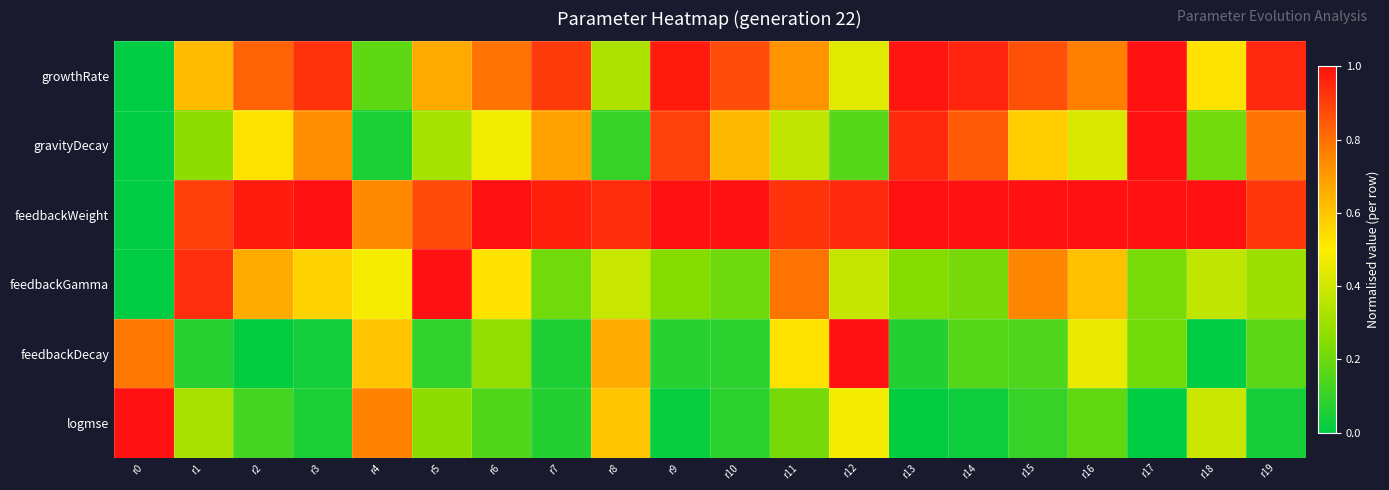

Reading right to left, list all the values displayed in this chart.

growthRate: r19=0.9	r18=0.5	r17=1.0	r16=0.8	r15=0.9	r14=1.0	r13=1.0	r12=0.4	r11=0.7	r10=0.9	r9=1.0	r8=0.3	r7=0.9	r6=0.8	r5=0.7	r4=0.2	r3=0.9	r2=0.8	r1=0.6	r0=0.0
gravityDecay: r19=0.8	r18=0.2	r17=1.0	r16=0.4	r15=0.6	r14=0.8	r13=0.9	r12=0.2	r11=0.4	r10=0.6	r9=0.9	r8=0.1	r7=0.7	r6=0.5	r5=0.3	r4=0.1	r3=0.7	r2=0.5	r1=0.3	r0=0.0
feedbackWeight: r19=0.9	r18=1.0	r17=1.0	r16=1.0	r15=1.0	r14=1.0	r13=1.0	r12=0.9	r11=0.9	r10=1.0	r9=1.0	r8=0.9	r7=1.0	r6=1.0	r5=0.9	r4=0.7	r3=1.0	r2=1.0	r1=0.9	r0=0.0
feedbackGamma: r19=0.3	r18=0.4	r17=0.2	r16=0.6	r15=0.8	r14=0.2	r13=0.2	r12=0.4	r11=0.8	r10=0.2	r9=0.2	r8=0.4	r7=0.2	r6=0.5	r5=1.0	r4=0.5	r3=0.6	r2=0.7	r1=0.9	r0=0.0
feedbackDecay: r19=0.2	r18=0.0	r17=0.2	r16=0.5	r15=0.1	r14=0.2	r13=0.1	r12=1.0	r11=0.5	r10=0.1	r9=0.1	r8=0.7	r7=0.1	r6=0.3	r5=0.1	r4=0.6	r3=0.0	r2=0.0	r1=0.1	r0=0.8
logmse: r19=0.0	r18=0.4	r17=0.0	r16=0.2	r15=0.1	r14=0.0	r13=0.0	r12=0.5	r11=0.2	r10=0.1	r9=0.0	r8=0.6	r7=0.1	r6=0.2	r5=0.3	r4=0.8	r3=0.1	r2=0.1	r1=0.3	r0=1.0